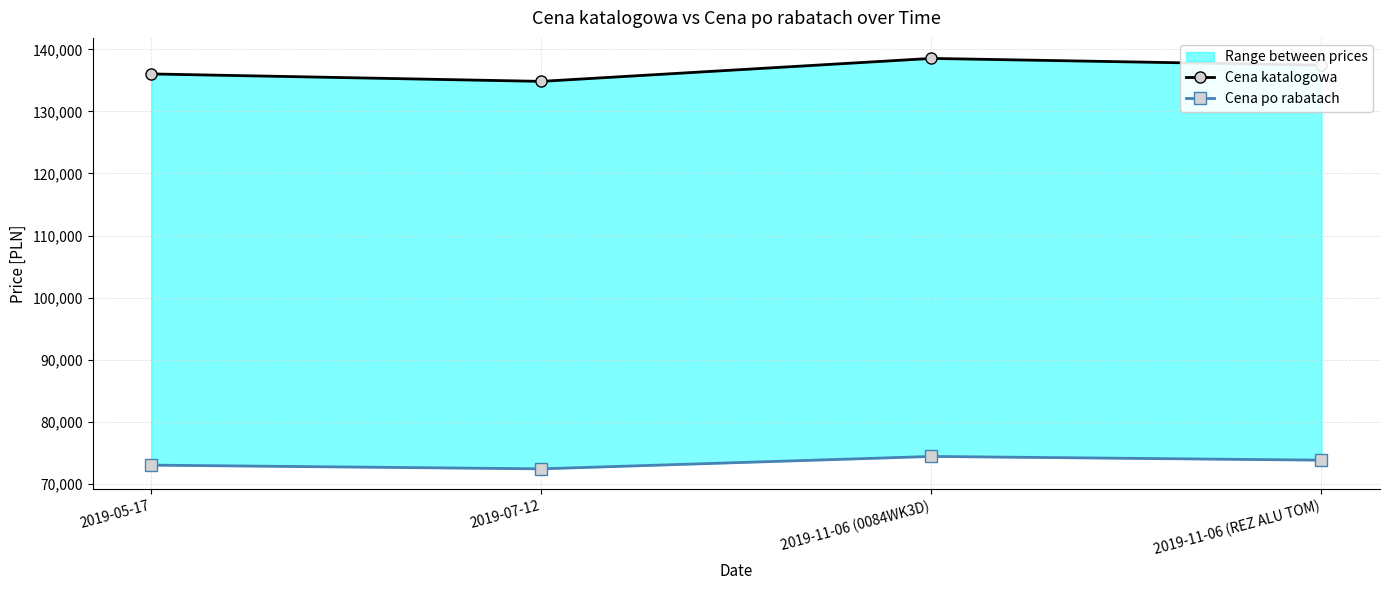

Does the chart have visible grid lines?

Yes